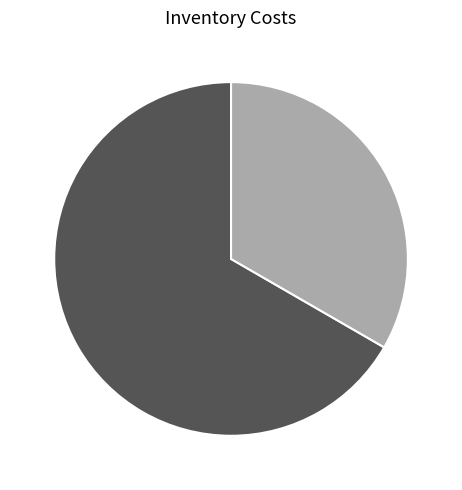

True or false: P1 accounts for 55% of the total.

False